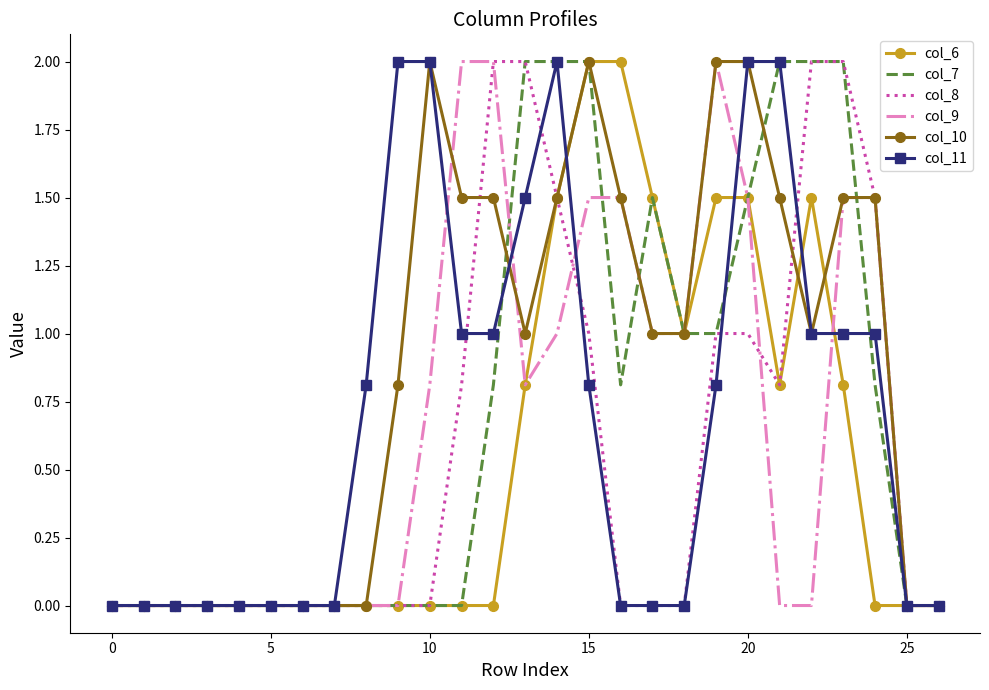

What is the greatest value displayed?

2.0